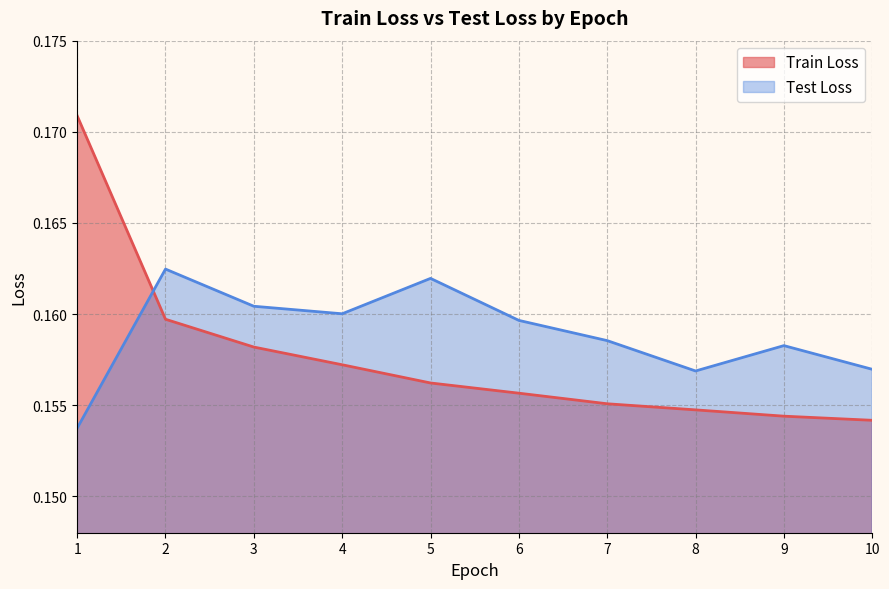

Does the chart have visible grid lines?

Yes